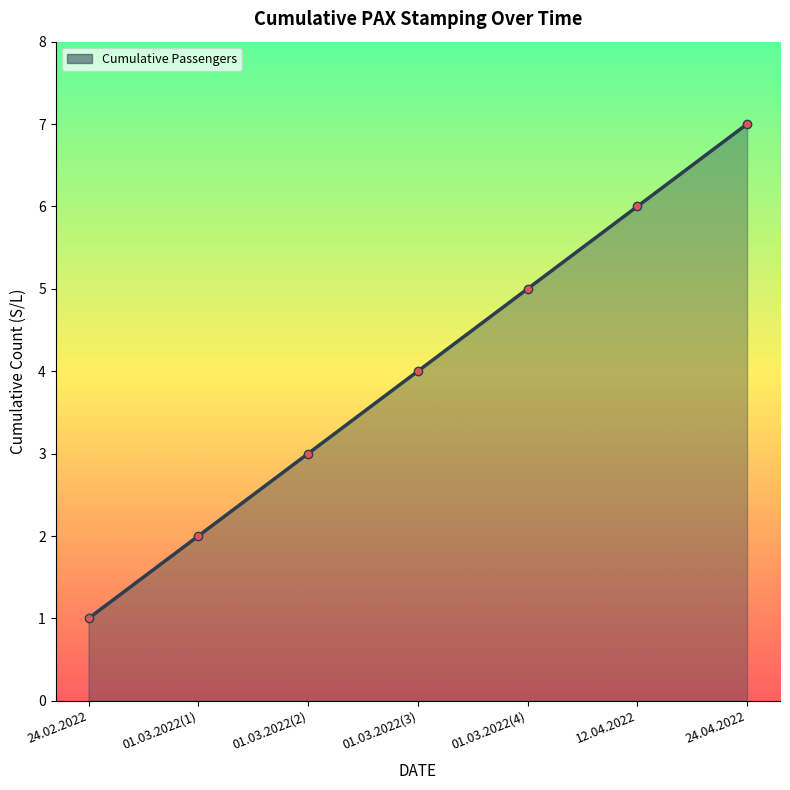

List the labels in order of value, largest first.

24.04.2022, 12.04.2022, 01.03.2022(4), 01.03.2022(3), 01.03.2022(2), 01.03.2022(1), 24.02.2022